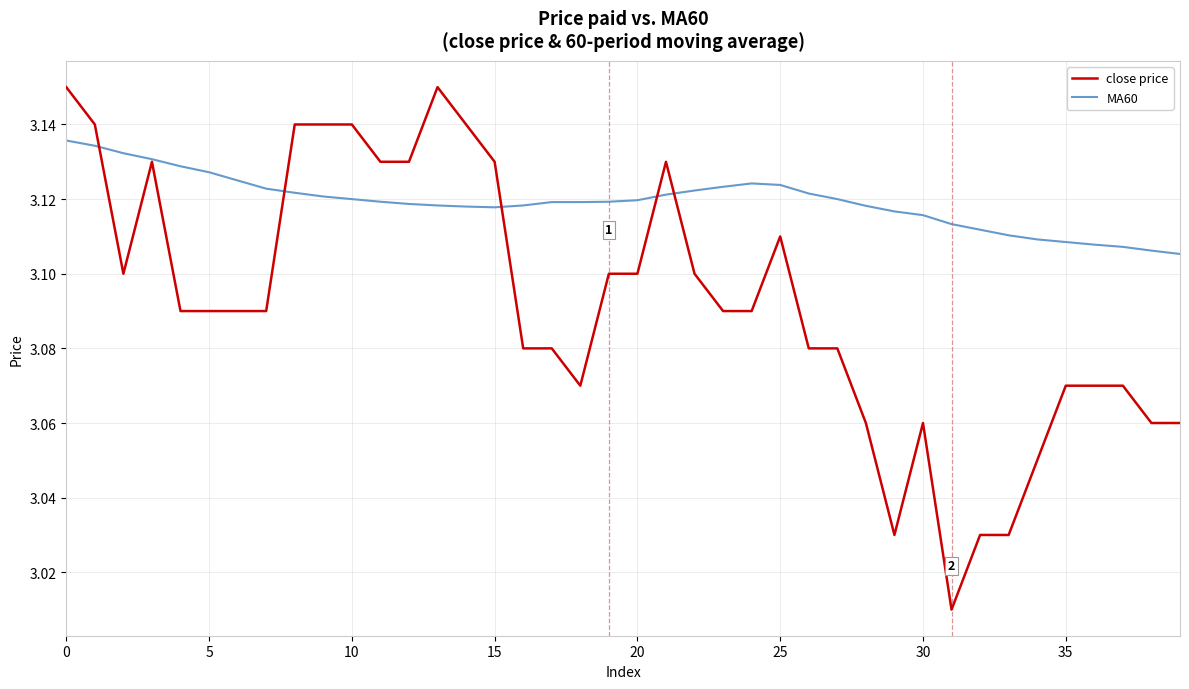

What are all the series names shown in the legend?

close price, MA60